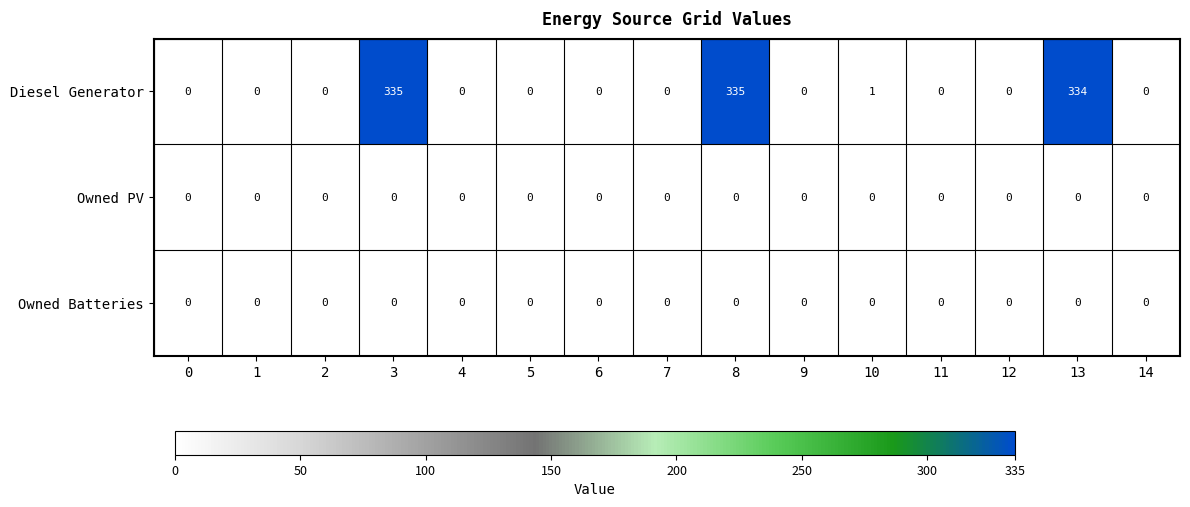

What is the maximum value shown in the chart?

335